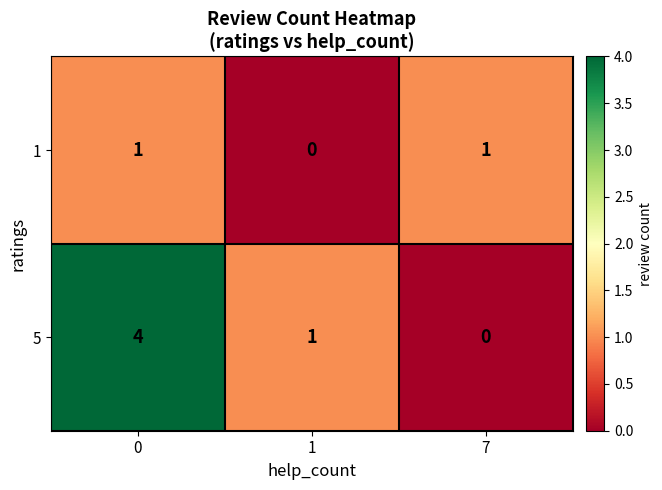

What is the difference between the 5 values at 0 and 1?

3